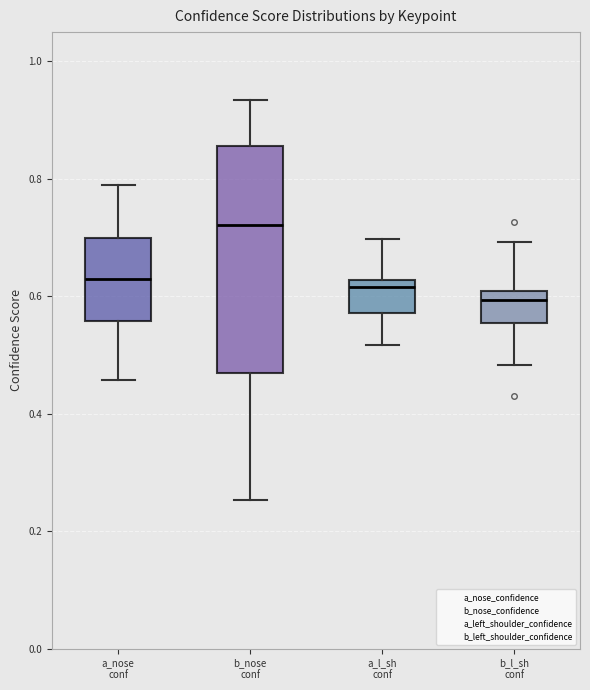

Which box's median line is the lowest?

b_l_sh conf